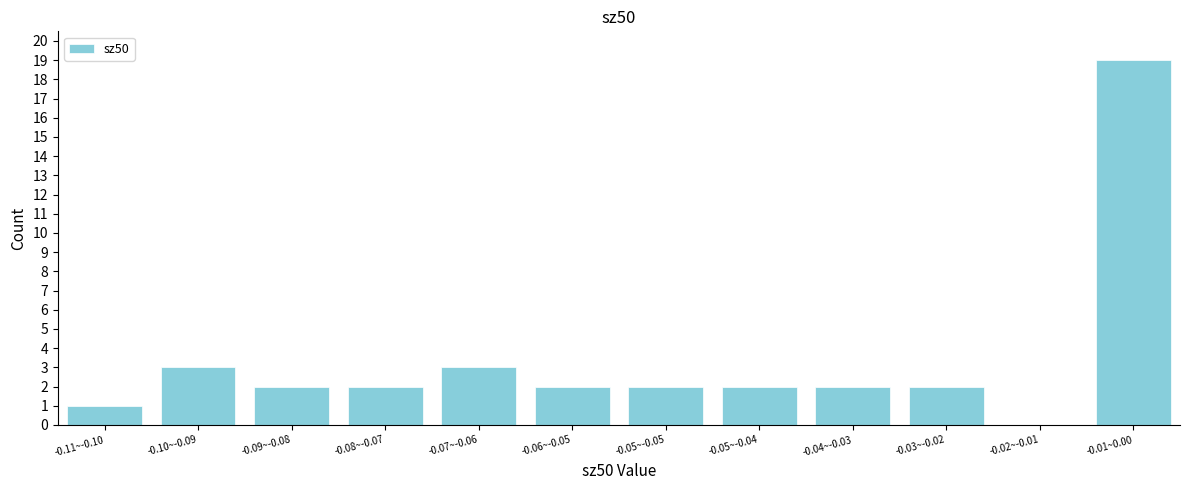

Reading left to right, extract all data points from this chart.

-0.11~-0.10=1	-0.10~-0.09=3	-0.09~-0.08=2	-0.08~-0.07=2	-0.07~-0.06=3	-0.06~-0.05=2	-0.05~-0.05=2	-0.05~-0.04=2	-0.04~-0.03=2	-0.03~-0.02=2	-0.02~-0.01=0	-0.01~0.00=19